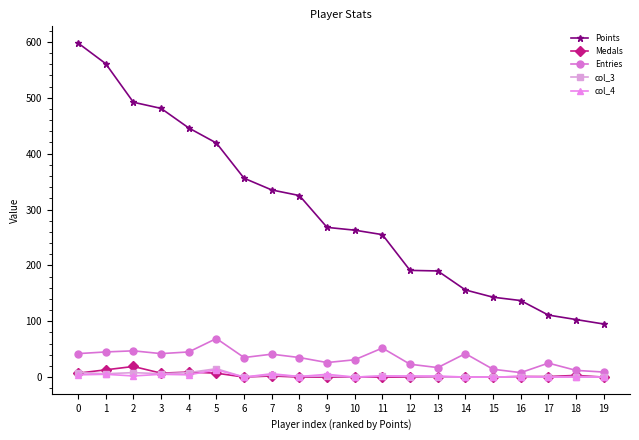

Which series changed the most between 11 and 17?

Points